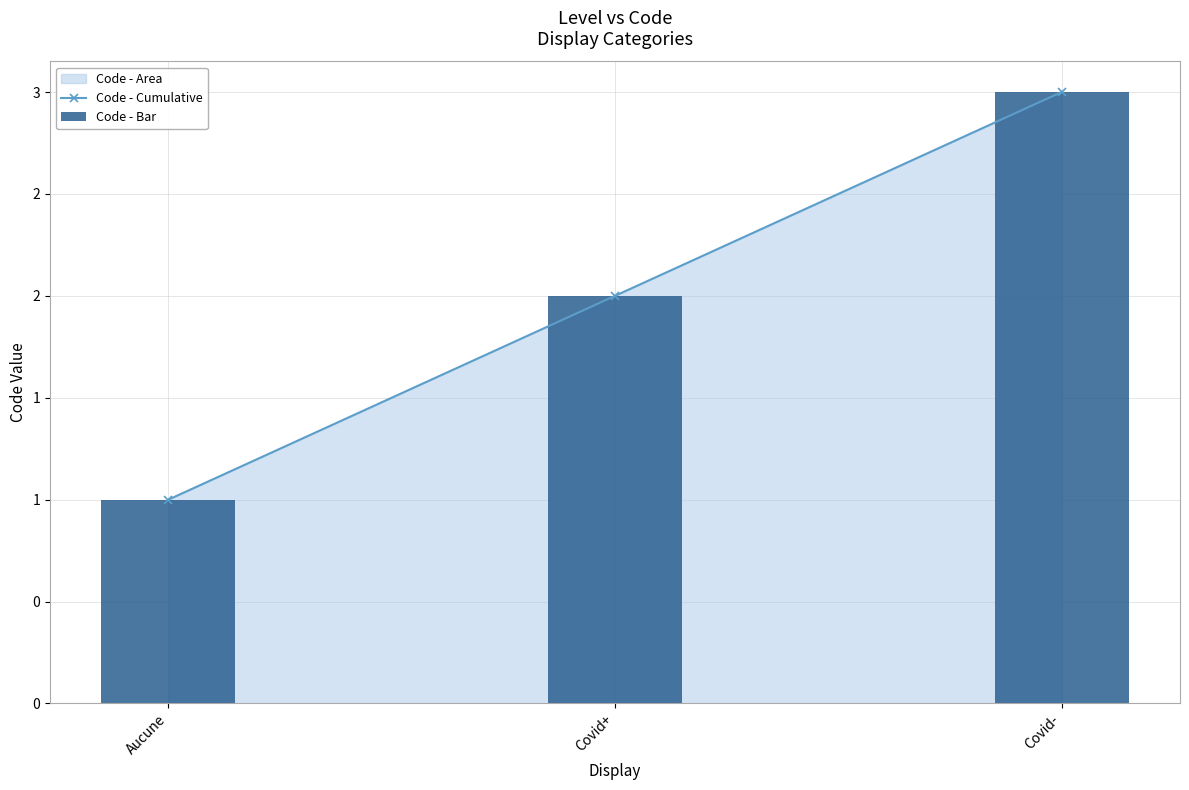

What is the label of the 3rd bar from the right?

Aucune